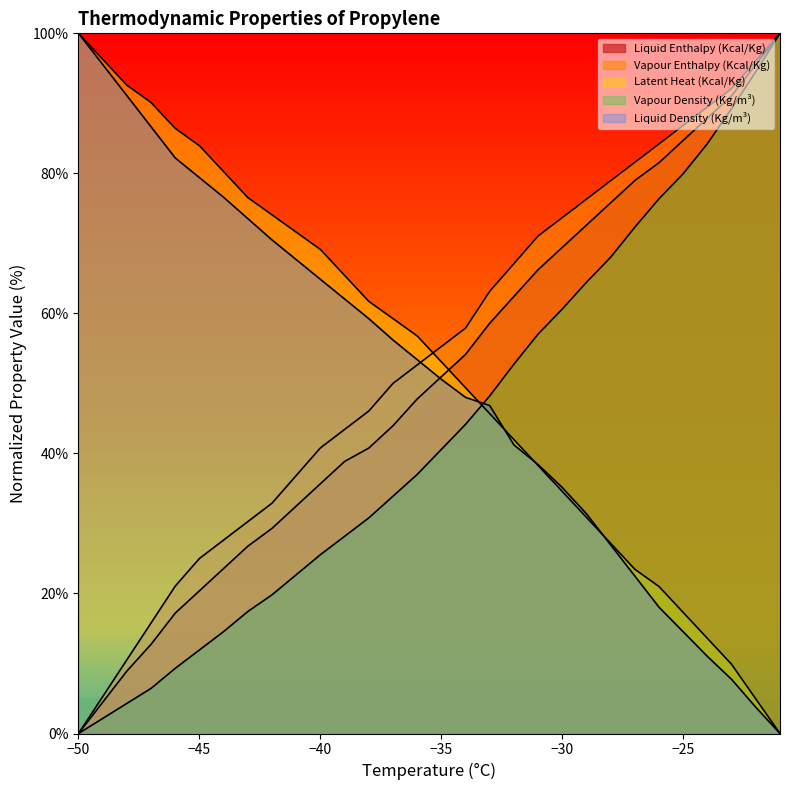

Between which two adjacent categories do Liquid Density (Kg/m³) and Vapour Density (Kg/m³) first intersect?

-34 and -33